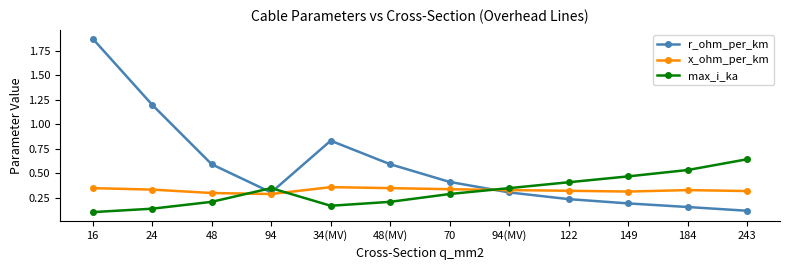

List the series in order of their peak value, highest first.

r_ohm_per_km, max_i_ka, x_ohm_per_km